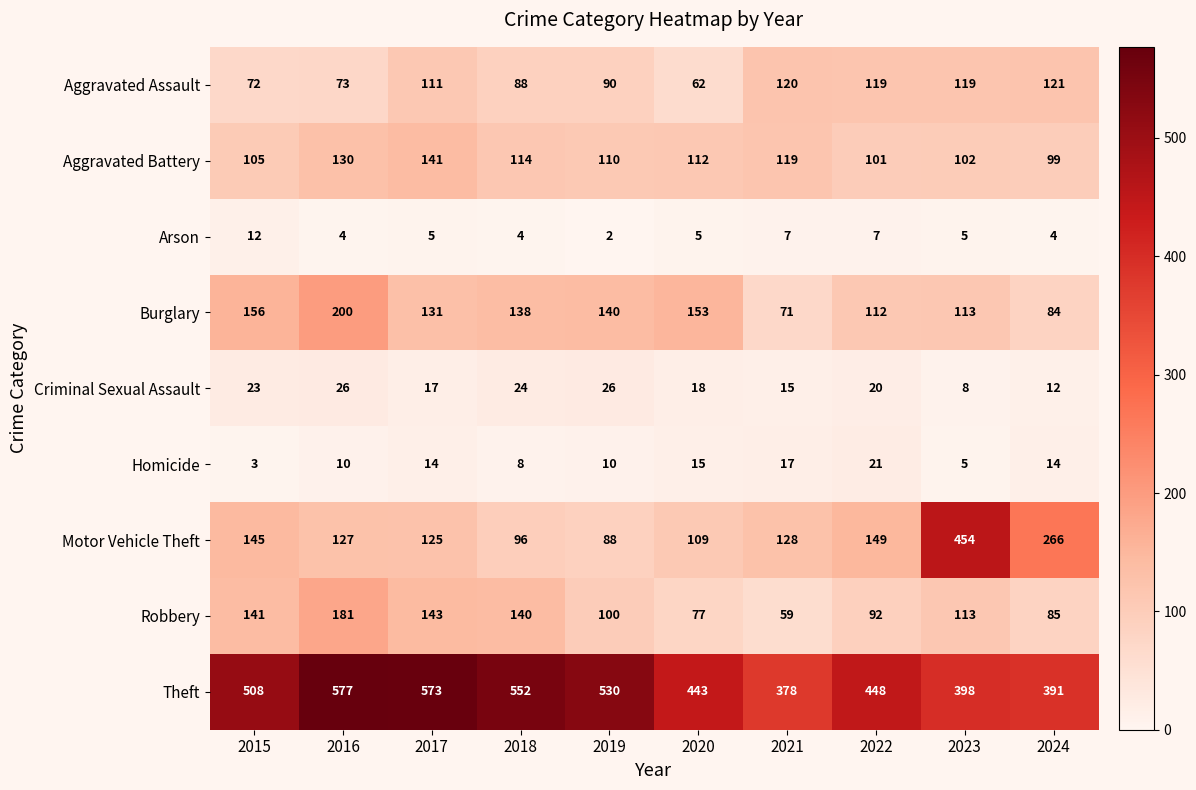

At how many categories does at least one series exceed 359?

10